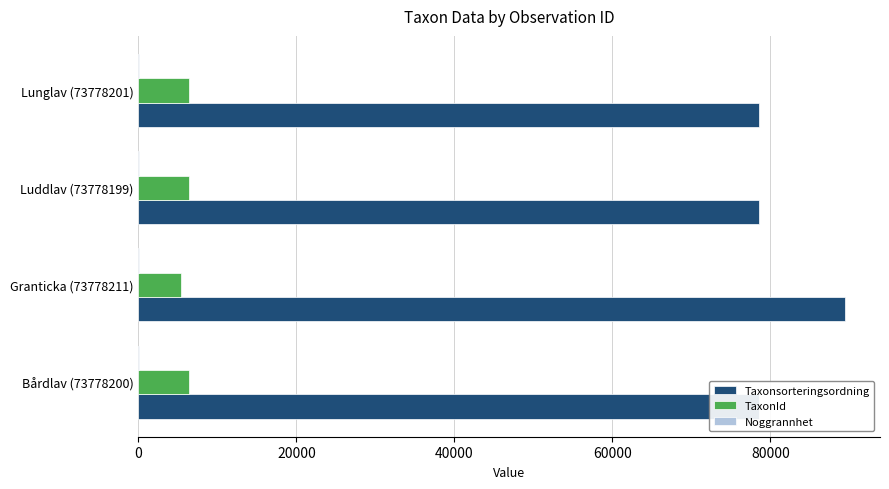

What is the greatest value displayed?

89410